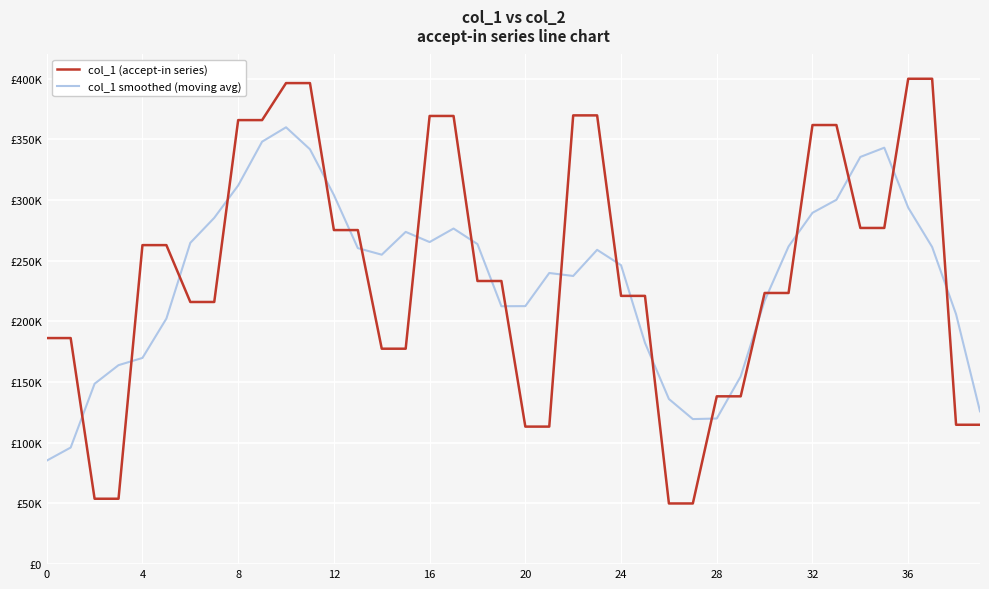

Does the chart have visible grid lines?

Yes